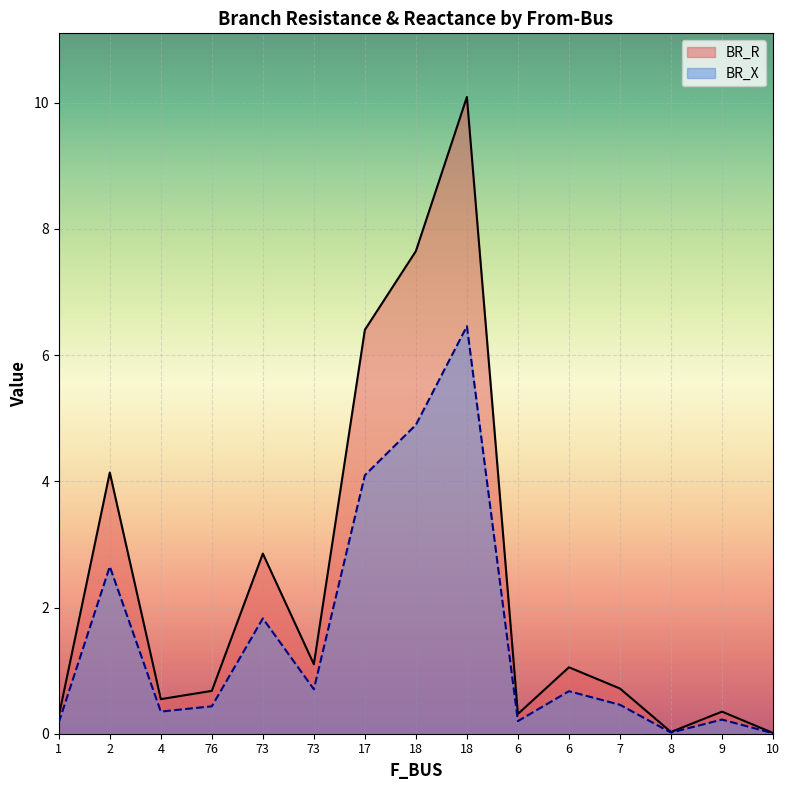

What is the difference between the second highest and minimum values in the BR_R series?

7.6